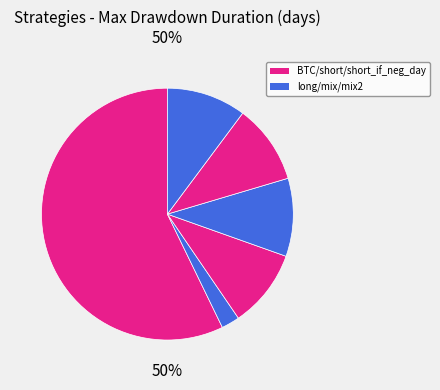

Which category has the biggest portion of the pie?

BTC